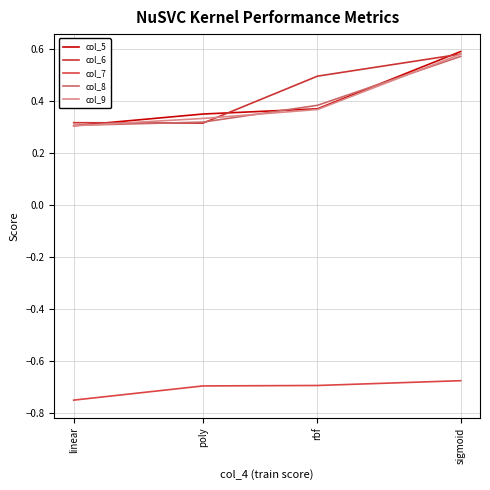

What position from the right is linear?

4